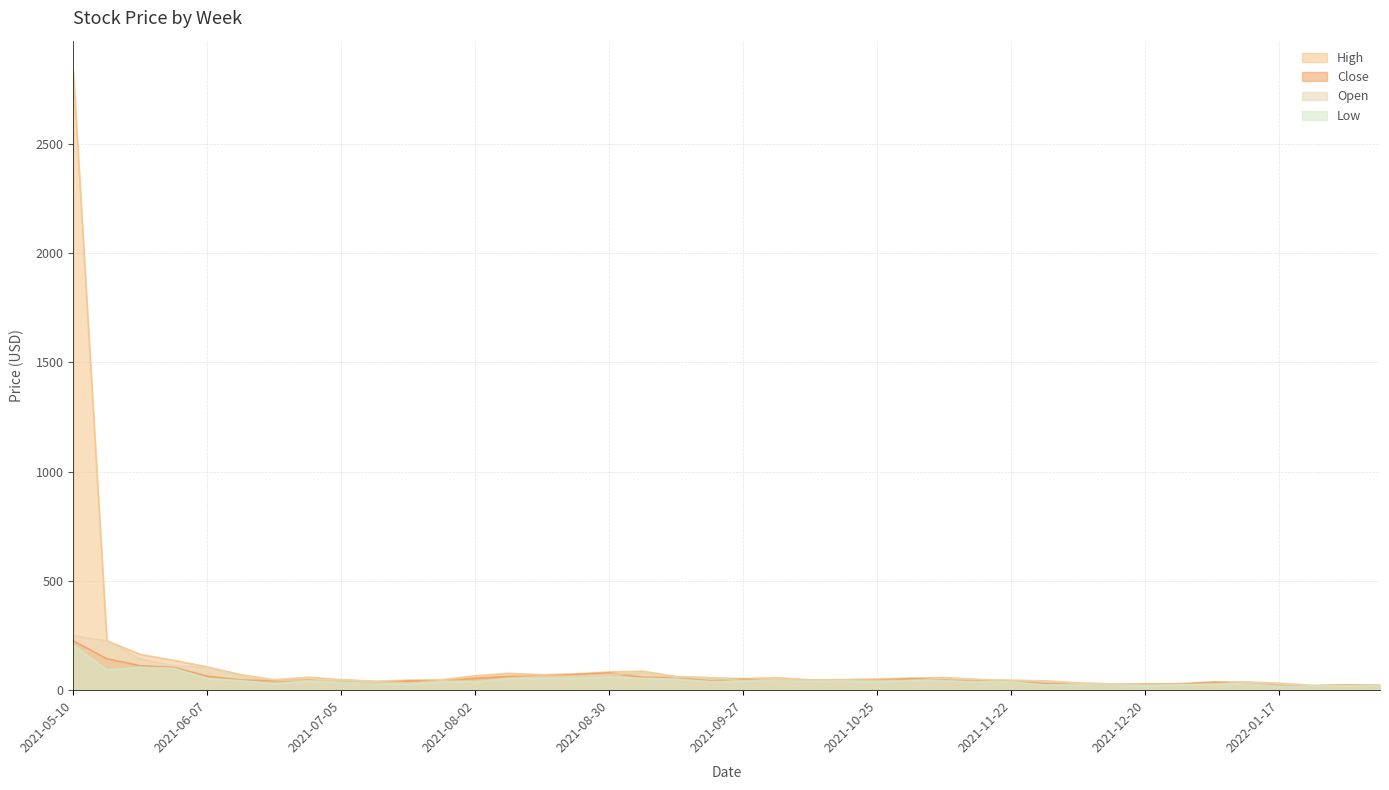

What is the average value of the Open series?

59.2